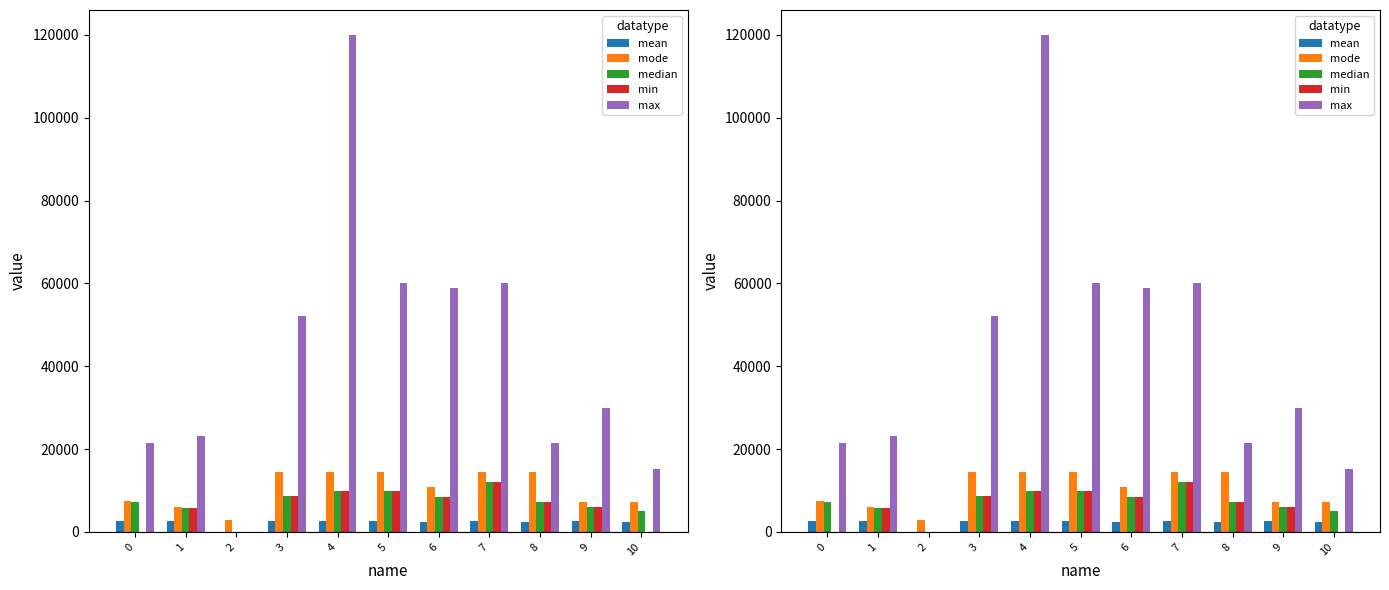

Reading left to right, what are all the values shown in this chart?

mean: 0=2602	1=2571	2=0	3=2573	4=2557	5=2551	6=2509	7=2541	8=2507	9=2538	10=2486
mode: 0=7500	1=6000	2=3000	3=14400	4=14400	5=14400	6=10800	7=14400	8=14400	9=7200	10=7200
median: 0=7200	1=5800	2=0	3=8700	4=10000	5=10000	6=8400	7=12000	8=7200	9=6000	10=5040
min: 0=0	1=5800	2=0	3=8700	4=10000	5=10000	6=8400	7=12000	8=7200	9=6000	10=0
max: 0=21600	1=23200	2=0	3=52200	4=120000	5=60000	6=58800	7=60000	8=21600	9=30000	10=15120